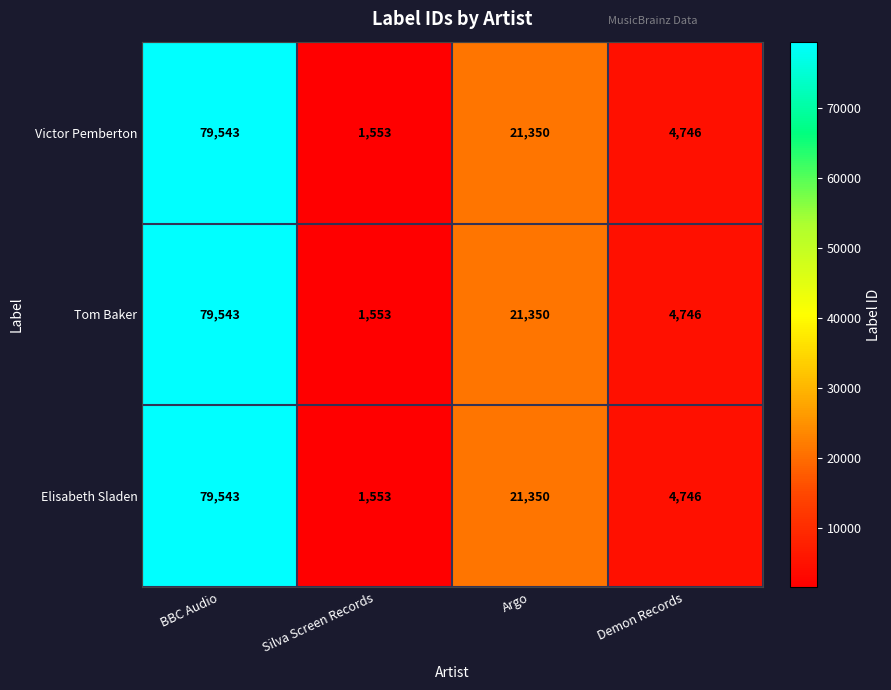

At which label does Tom Baker reach its peak?

BBC Audio